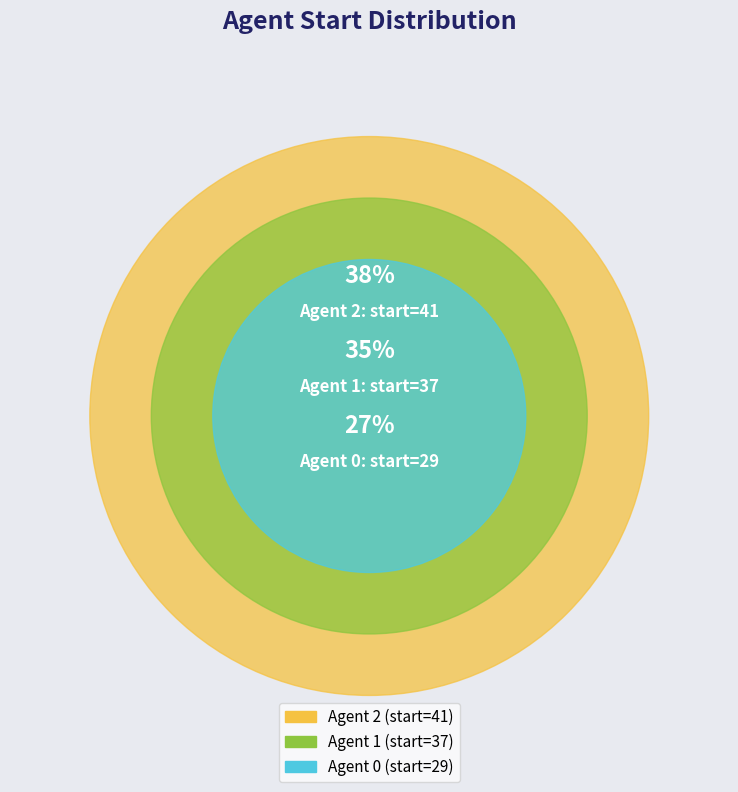

Is 0 the majority of the pie?

No